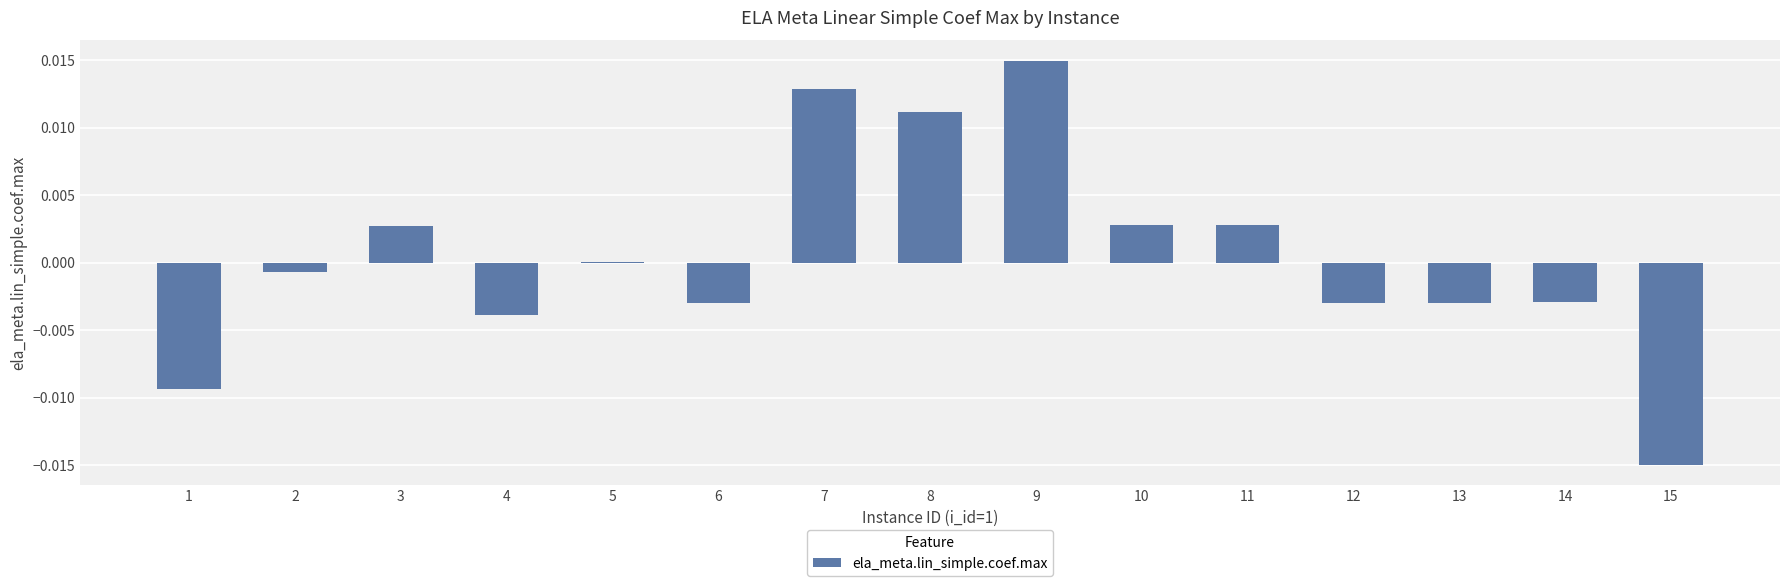

The value at 11 is 0.0. True or false?

True